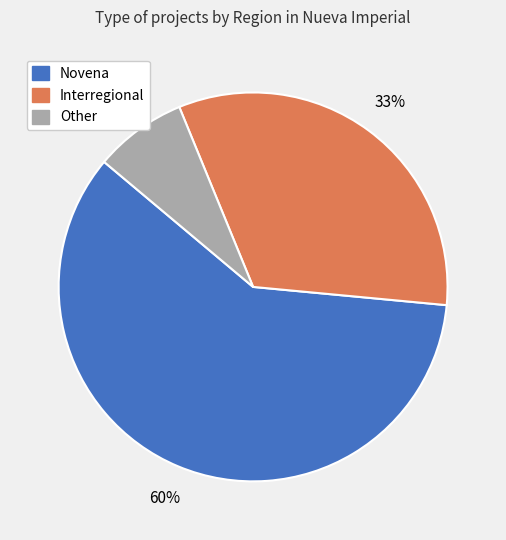

What is the largest slice in the pie chart?

Novena